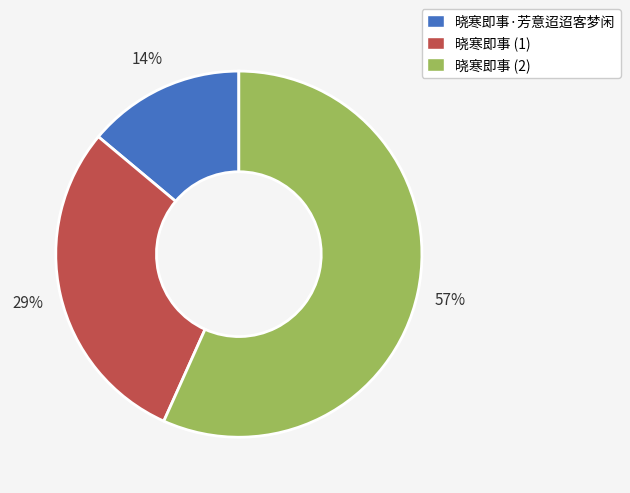

Which slice is the largest?

晓寒即事 (2)